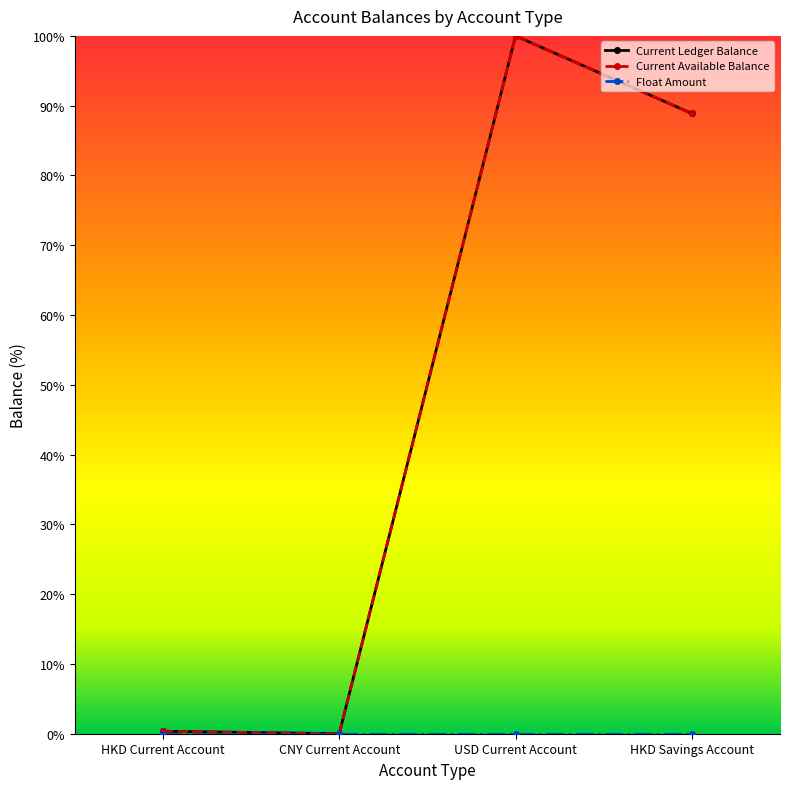

What is the difference between the Current Ledger Balance values at HKD Savings Account and CNY Current Account?

88.9